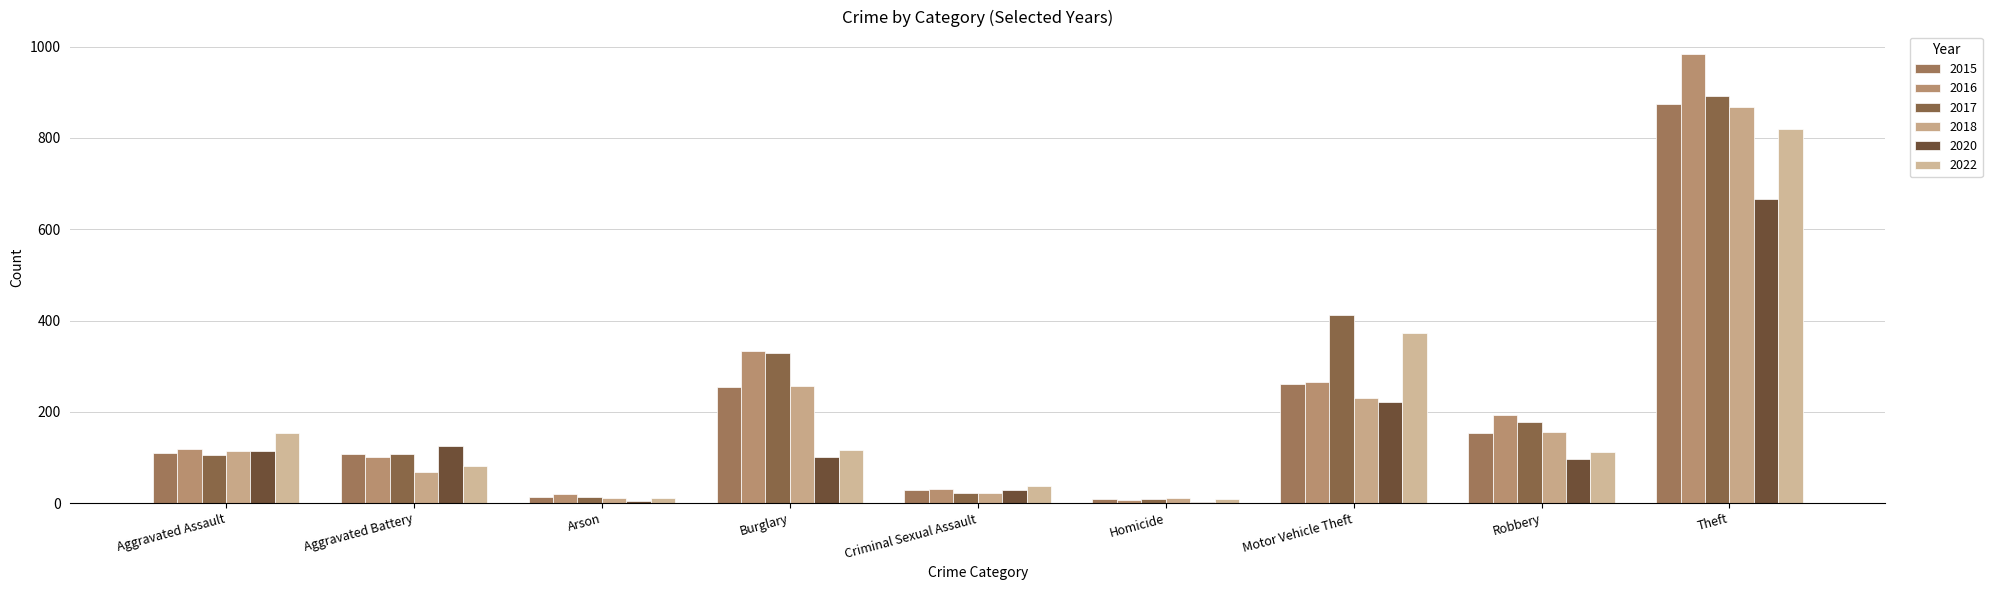

Is the value of 2022 at Arson greater than the value of 2020 at Robbery?

No